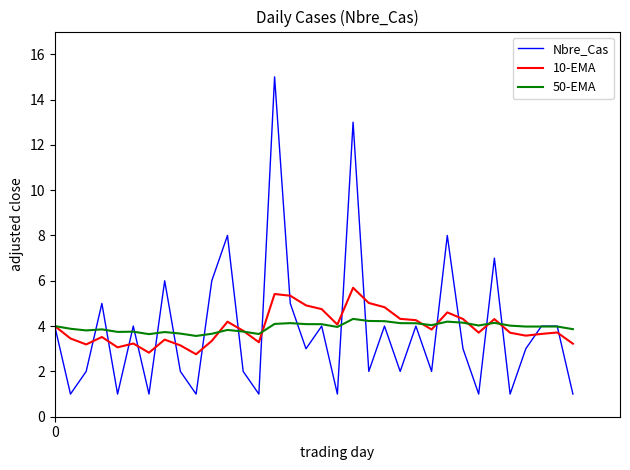

What is the smallest value displayed?

1.0